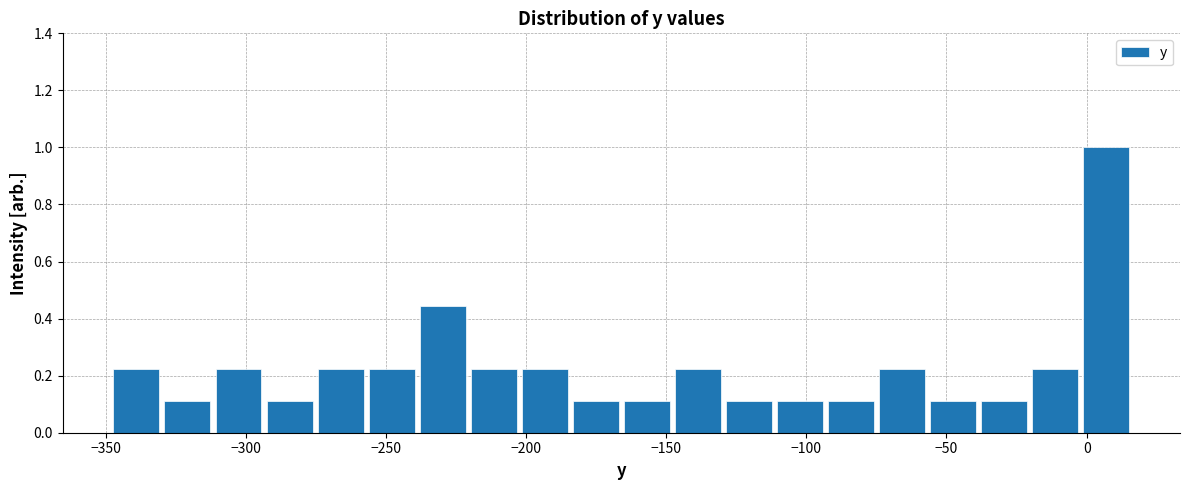

Around what value on the x-axis is the tallest bar? Give the approximate position of its centre, as read against the axis.

5